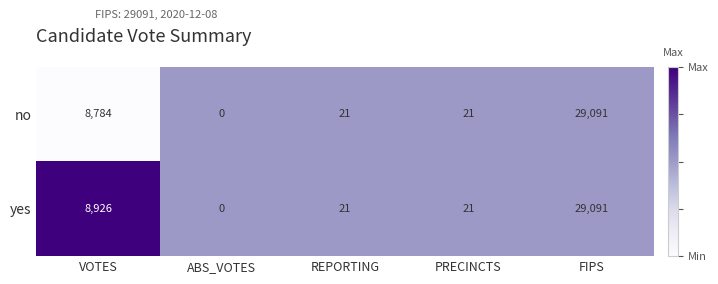

Where is yes nearest to the value 14545?

VOTES